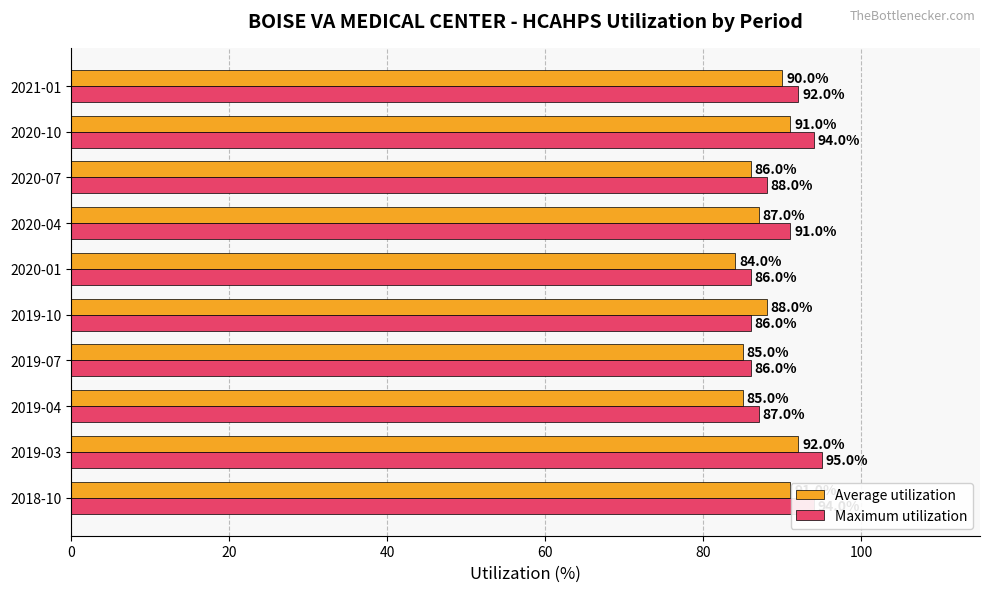

True or false: Average utilization has a value of 127 at 2018-10.

False